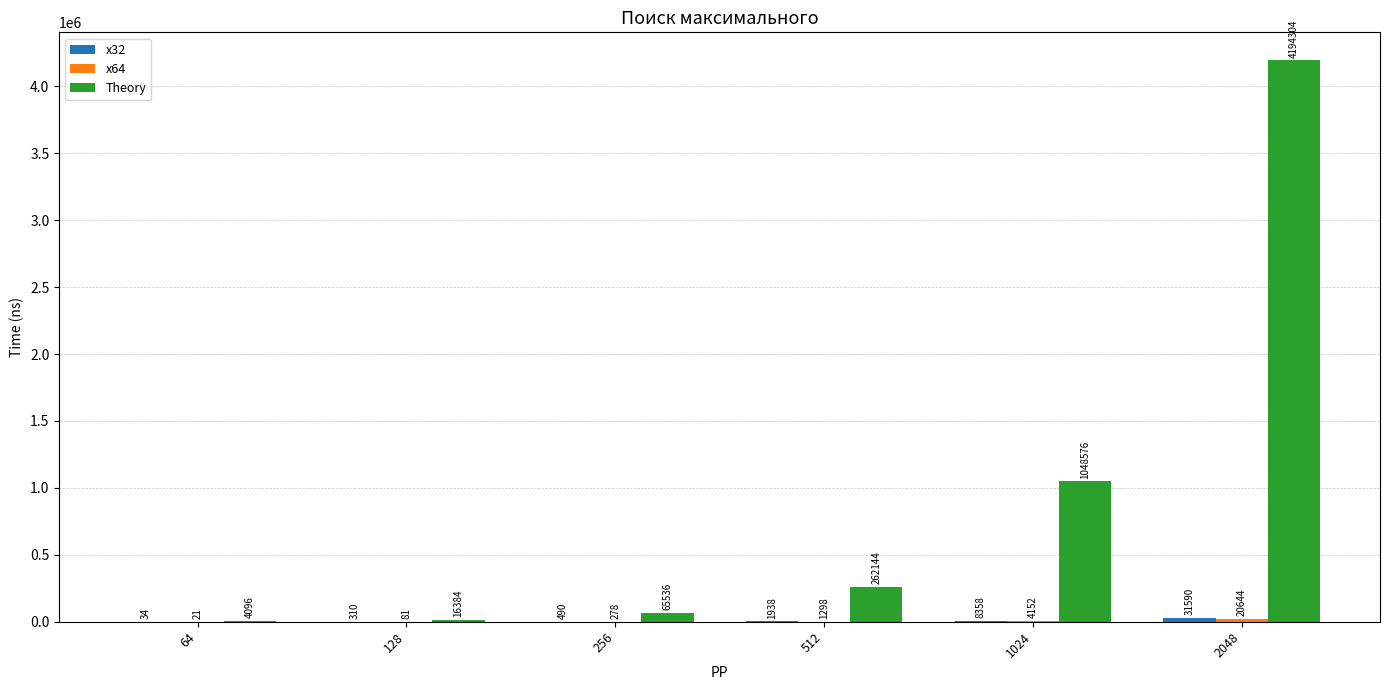

Where is Theory nearest to the value 2099200?

1024